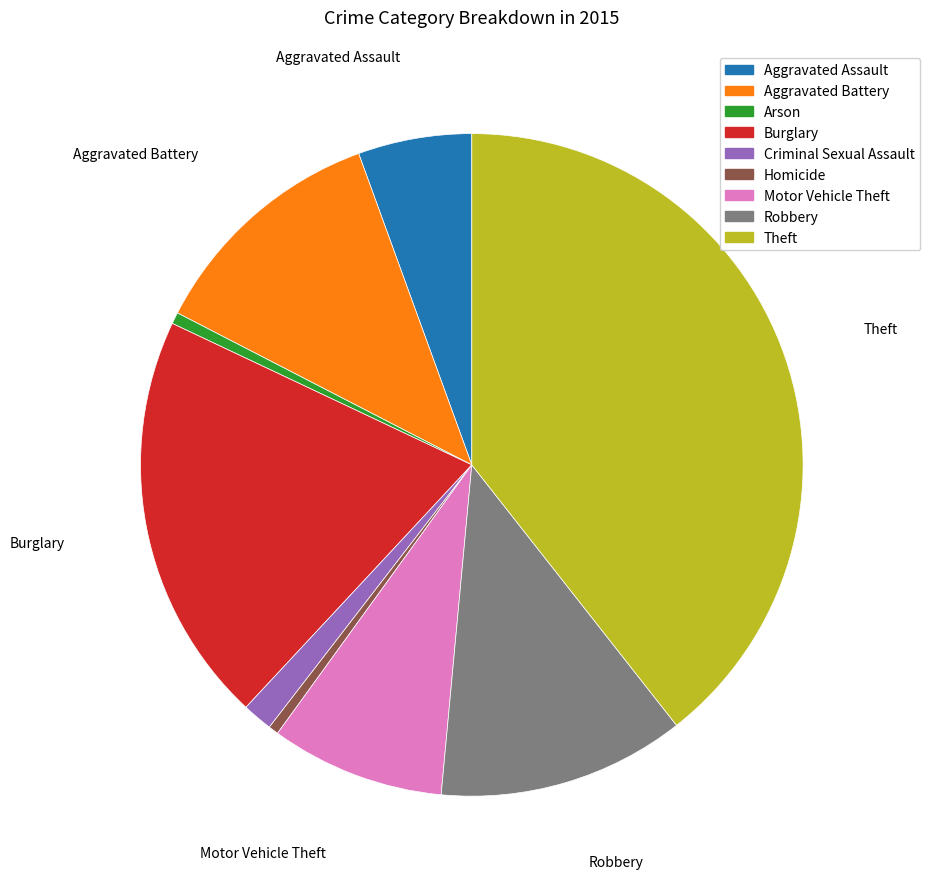

True or false: Motor Vehicle Theft accounts for 8% of the total.

True